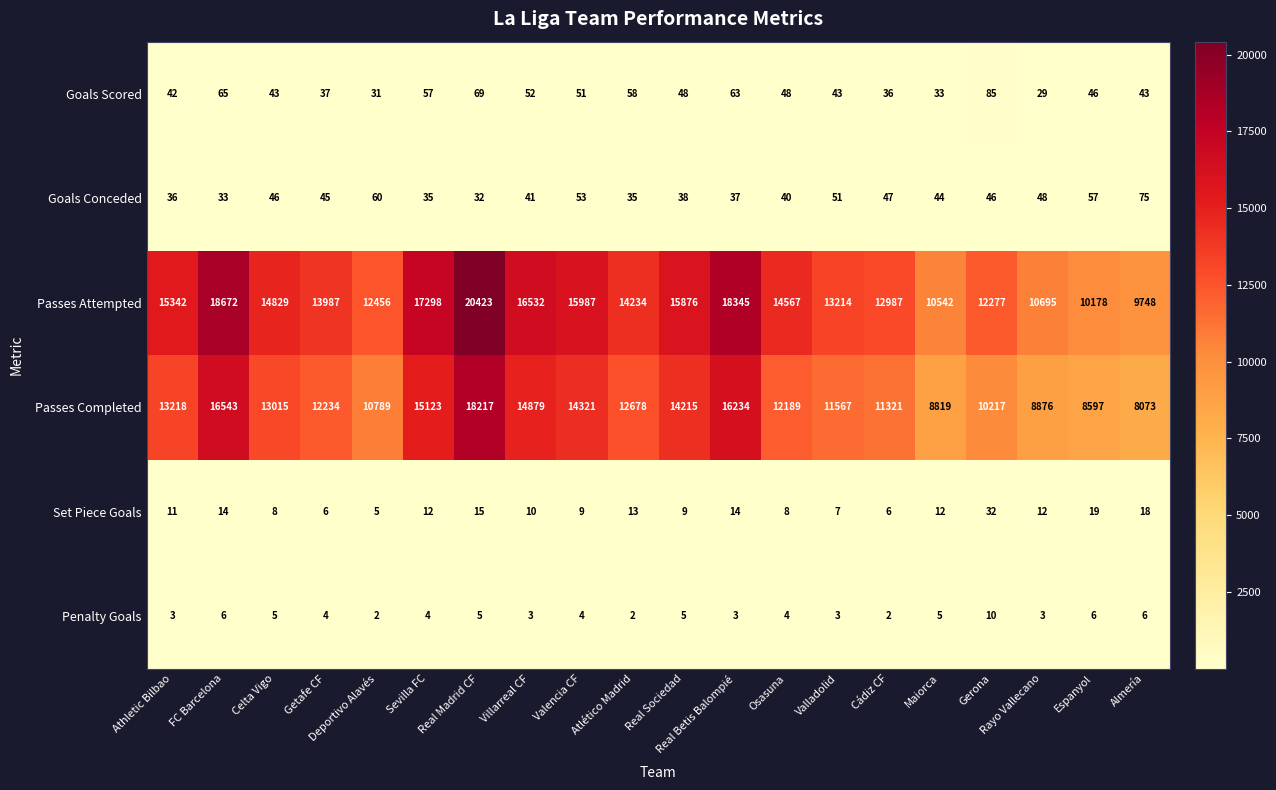

What is the difference between the highest and lowest values at Real Sociedad?

15871